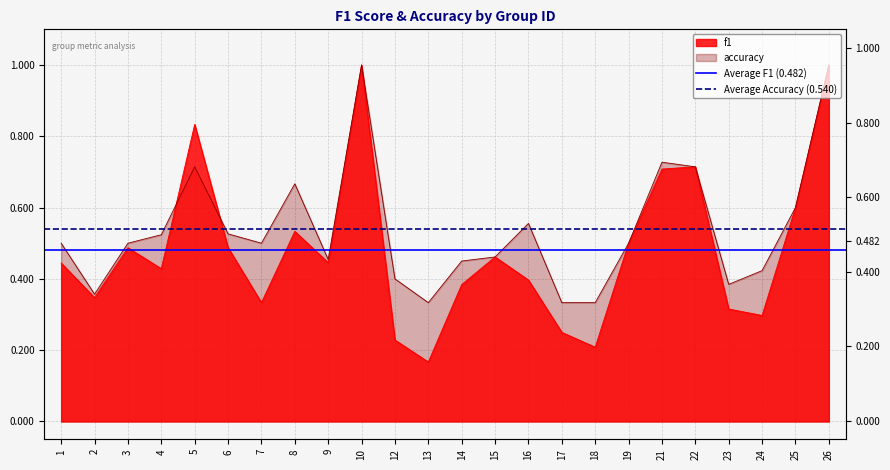

What is the total value across all series at 1?

1.0